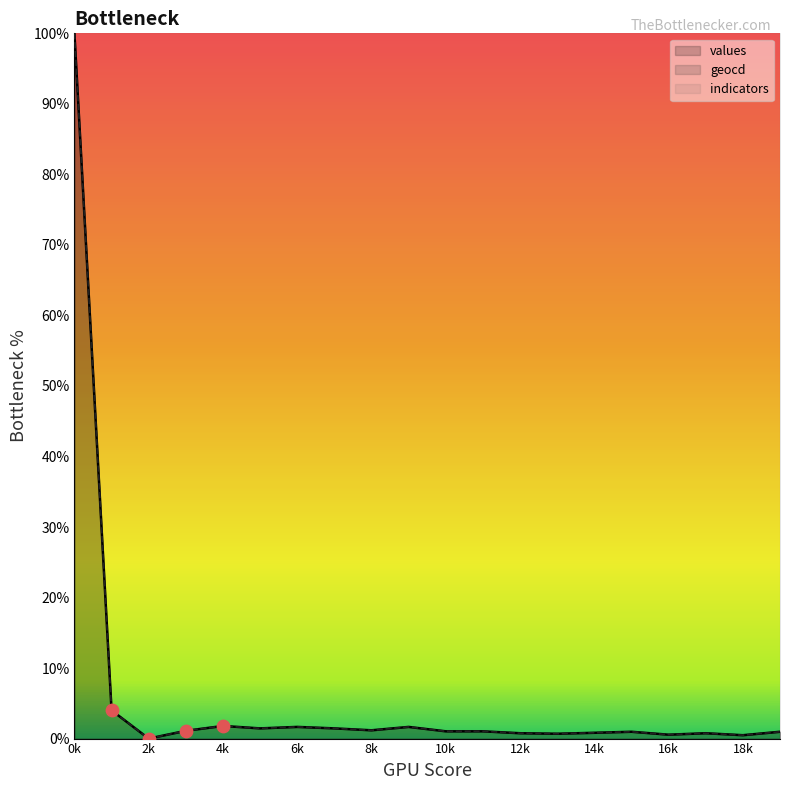

Which series has the widest spread of Y values?

values